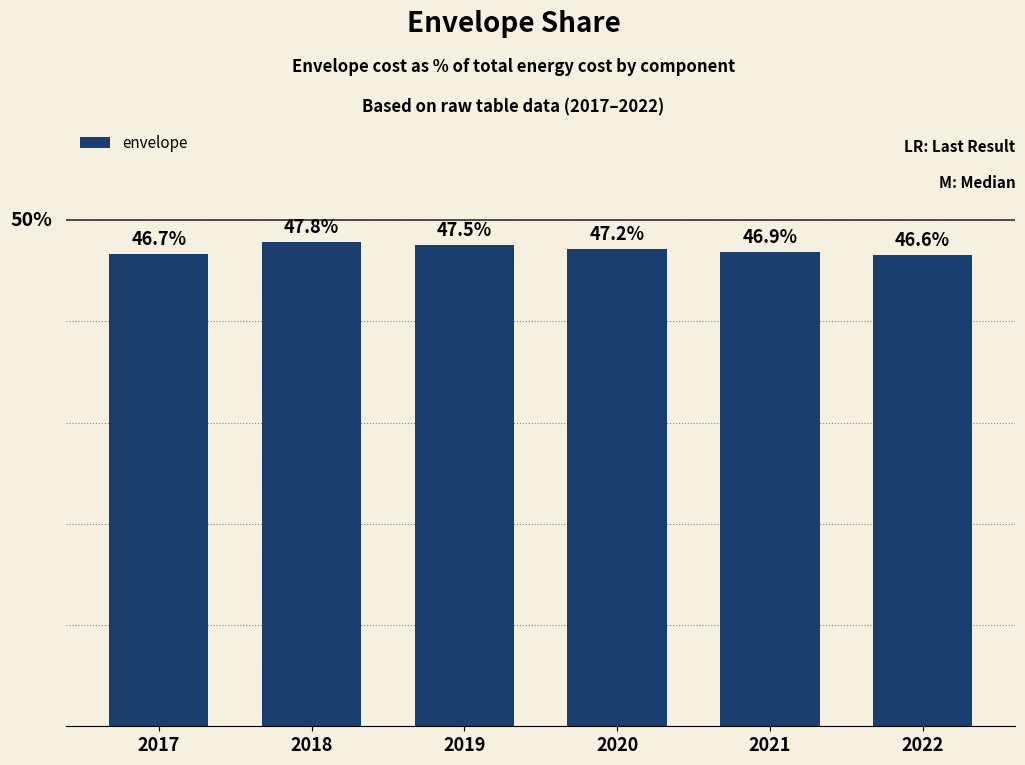

Rank the categories by value from lowest to highest.

2022, 2017, 2021, 2020, 2019, 2018